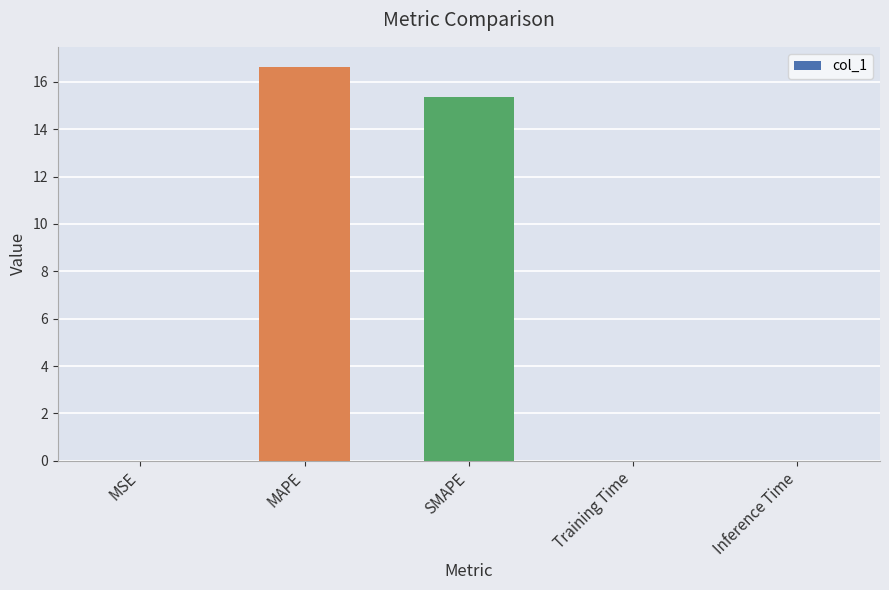

What is the sum of the values at MAPE and SMAPE?

32.0